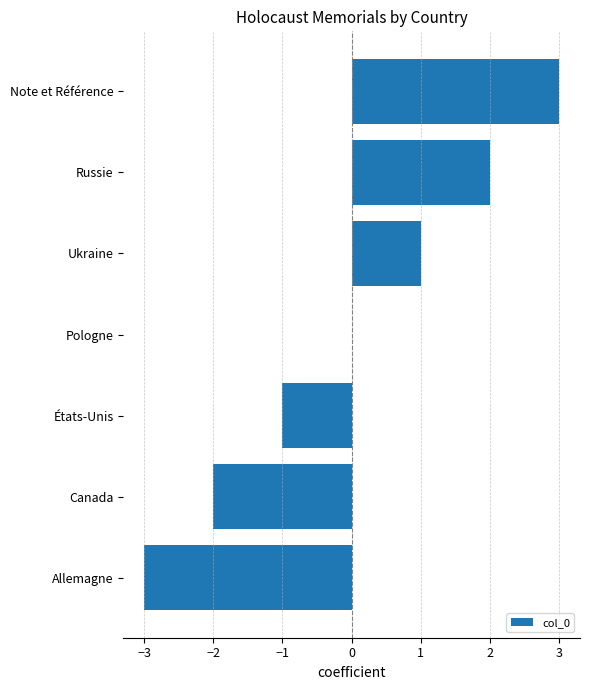

What is the sum of the values at Ukraine and Note et Référence?

4